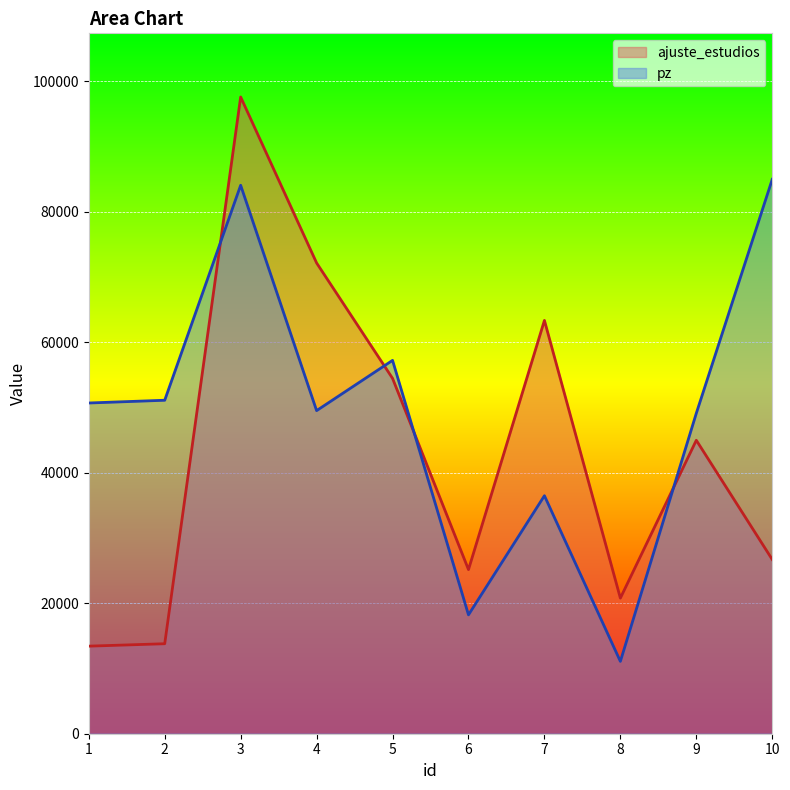

At which label does pz reach its peak?

10